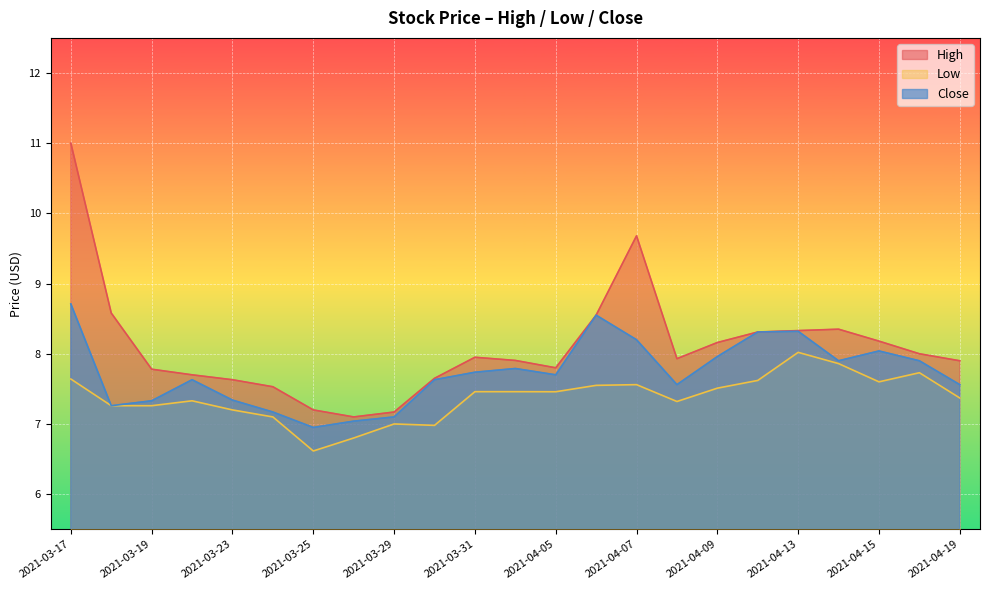

How many data points does each series have?

23